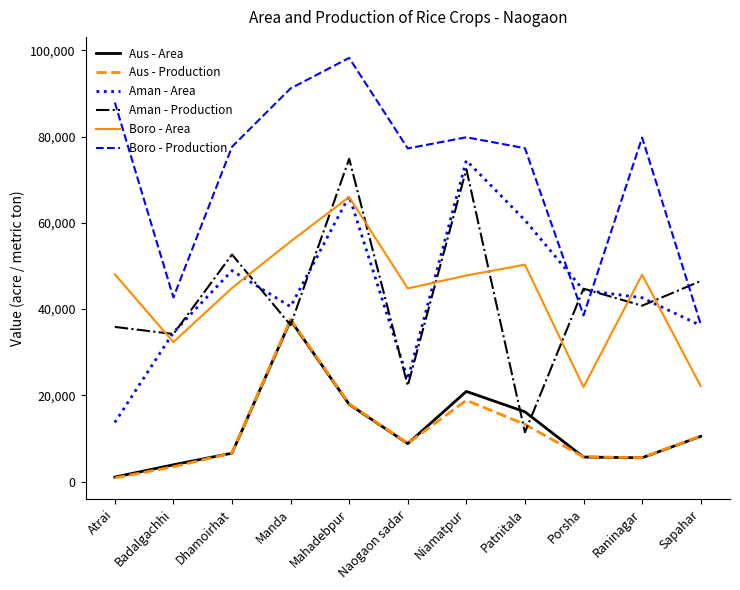

What is the difference between the second highest and second lowest values in the Boro - Production series?

52630.0